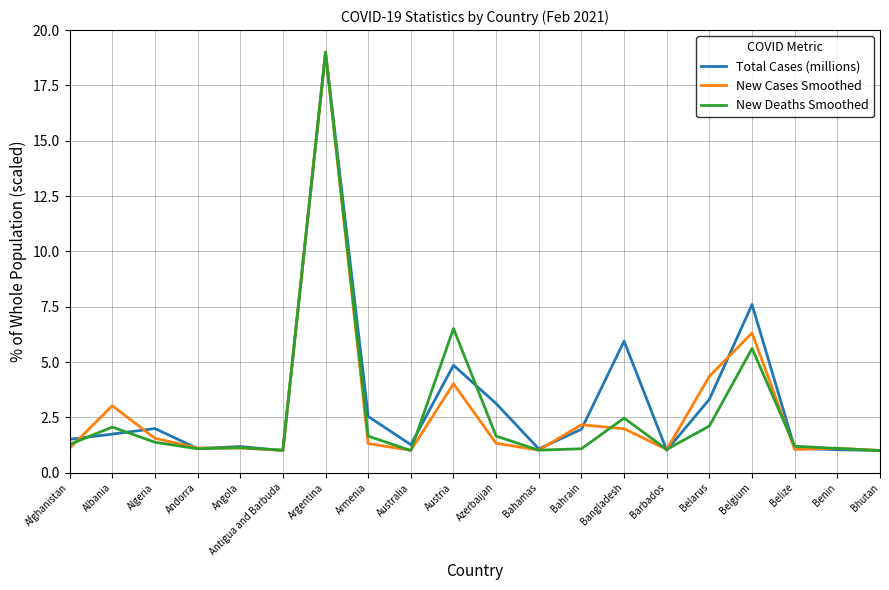

What position from the left is Afghanistan?

1